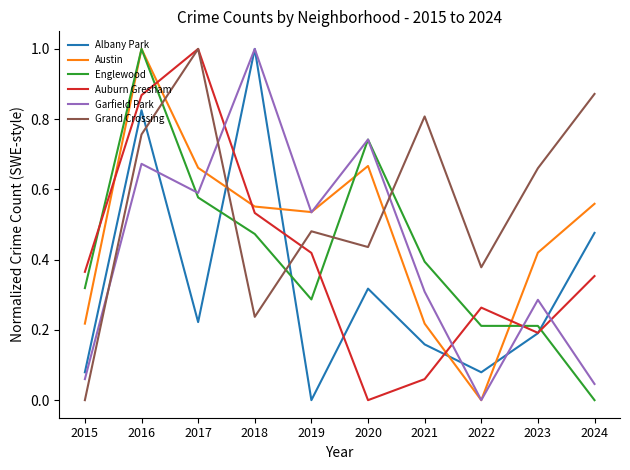

The value of Austin at 2015 is 0.1. True or false?

False